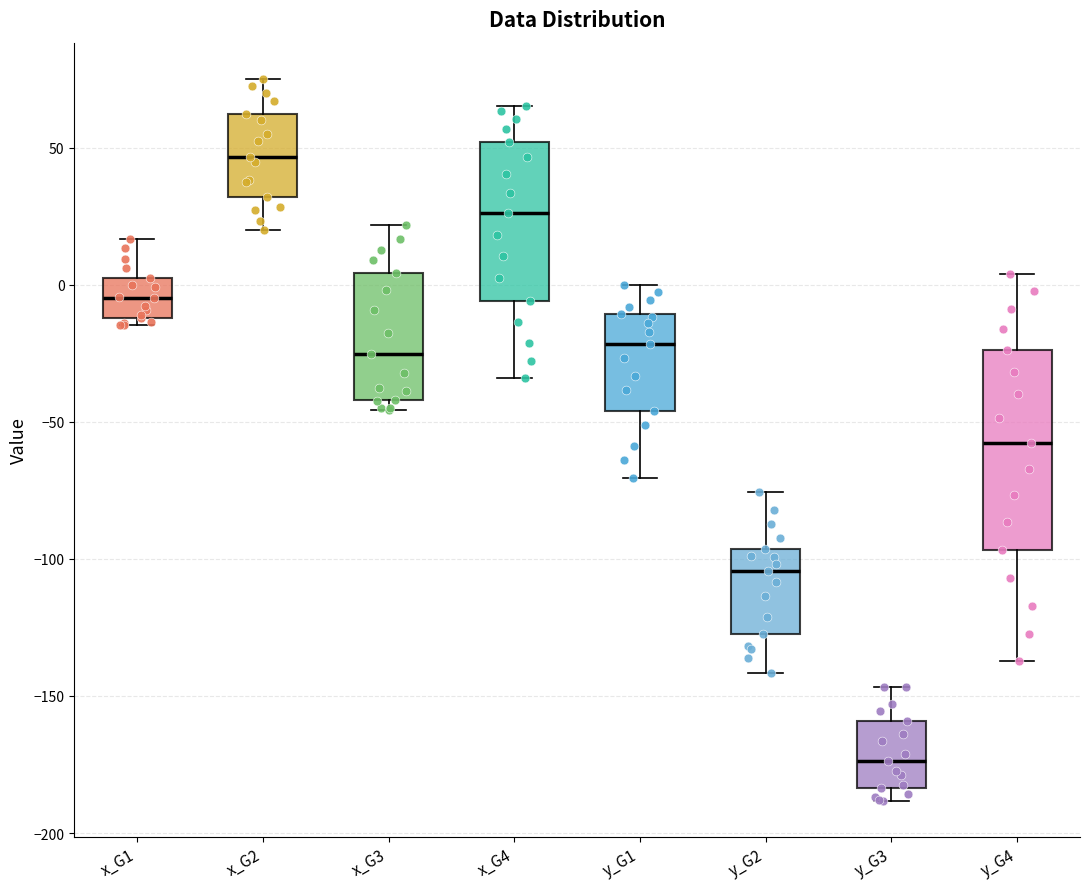

Where does the upper whisker of the box for x_G2 end on the y-axis? The values are not printed on the chart, so give them approximately, as read against the axis.

75